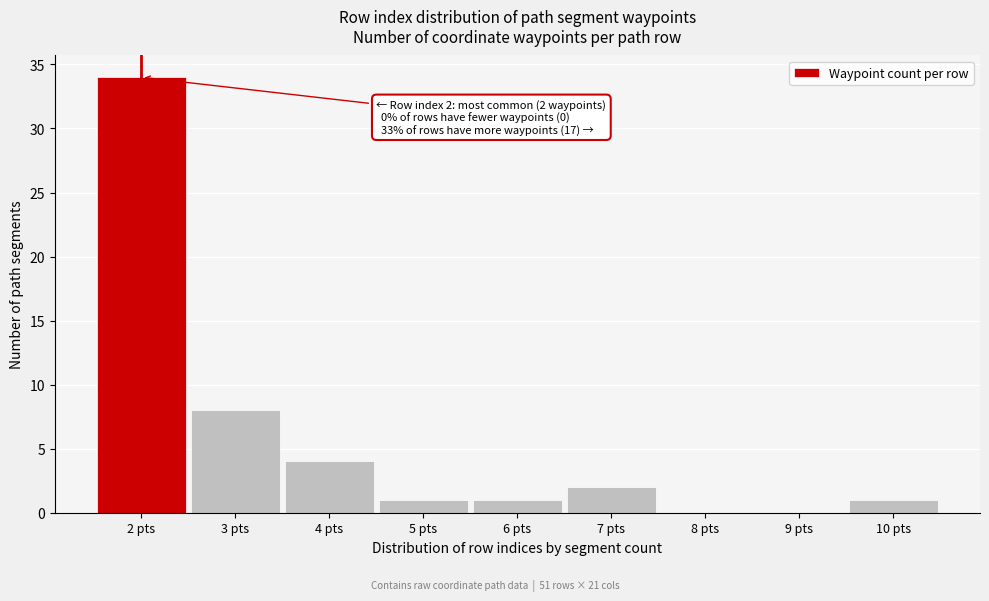

Over which range of the x-axis is the bar tallest?

1.5 to 2.5